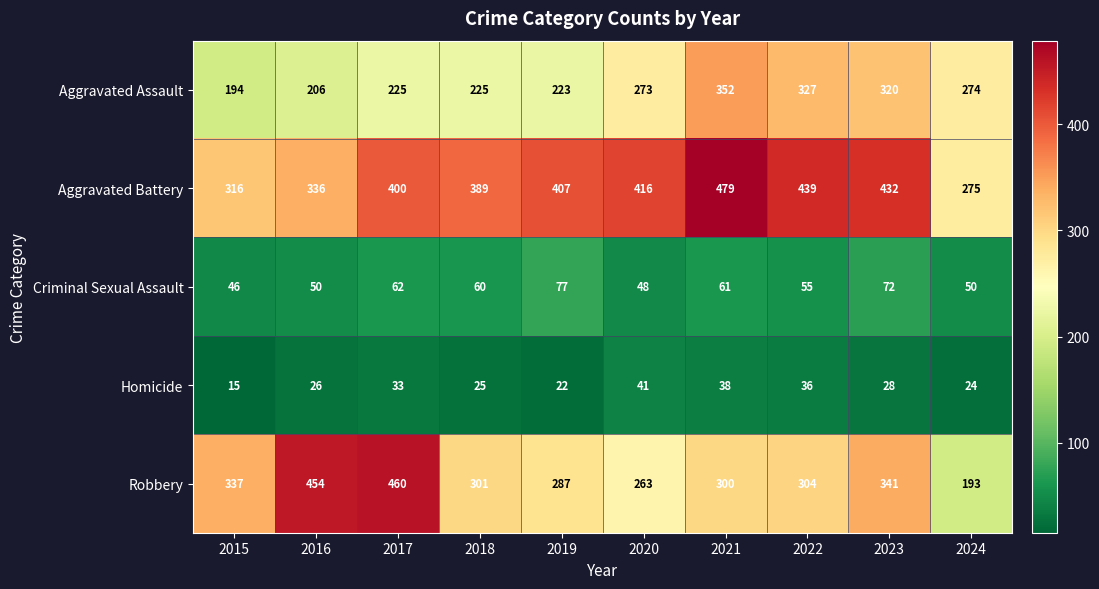

Rank the series by their maximum value, from highest to lowest.

Aggravated Battery, Robbery, Aggravated Assault, Criminal Sexual Assault, Homicide